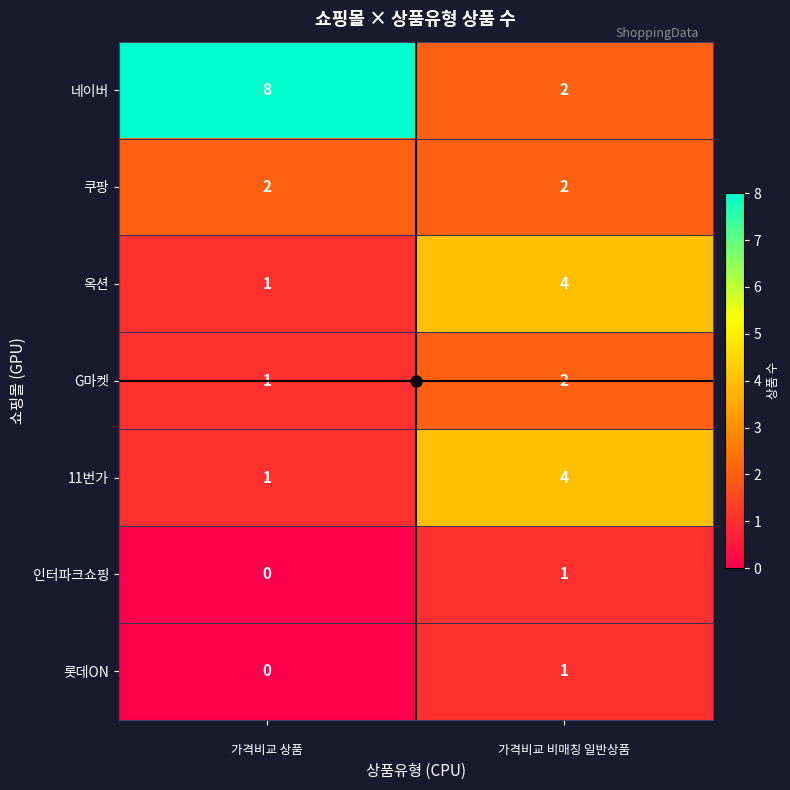

Which series has the largest total across all categories?

네이버